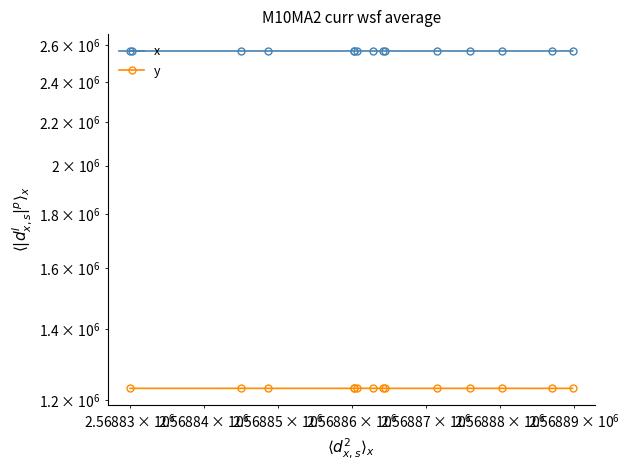

How many data points does each series have?

14